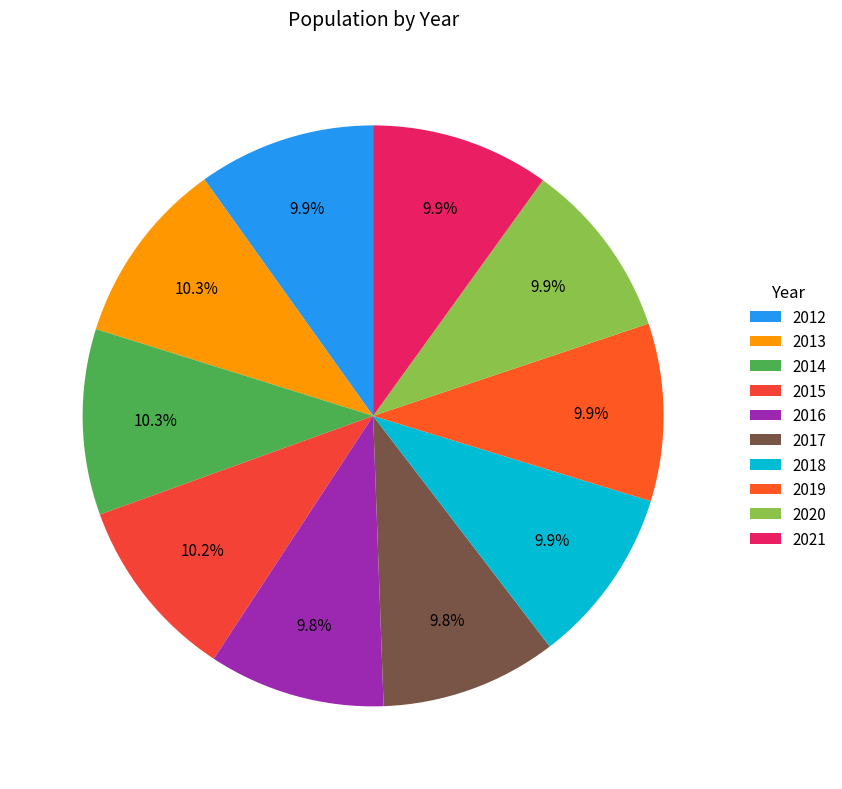

Between 2013 and 2012, which is larger?

2013